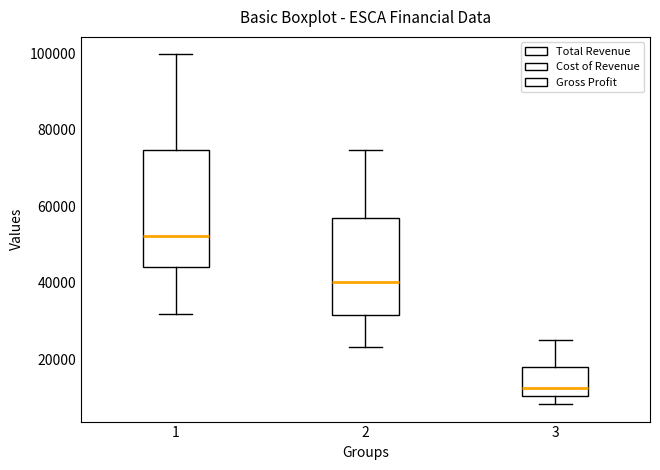

Reading left to right, read every box against the y-axis: the position of its median line, the range the box covers, and the ends of its whiskers. The values are not printed on the chart, so give them approximately, as read against the axis.

1: median 52000, box 44000 to 74000, whiskers 32000 to 100000
2: median 40000, box 32000 to 56000, whiskers 24000 to 74000
3: median 12000, box 10000 to 18000, whiskers 8000 to 26000